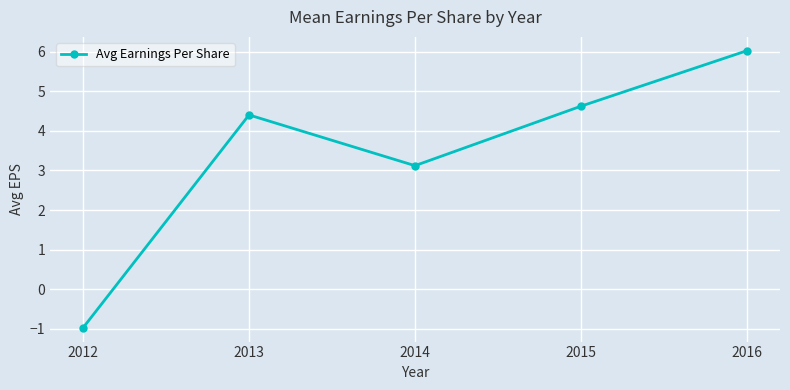

Reading left to right, transcribe all the data shown in this chart.

2012=-1.0	2013=4.4	2014=3.1	2015=4.6	2016=6.0